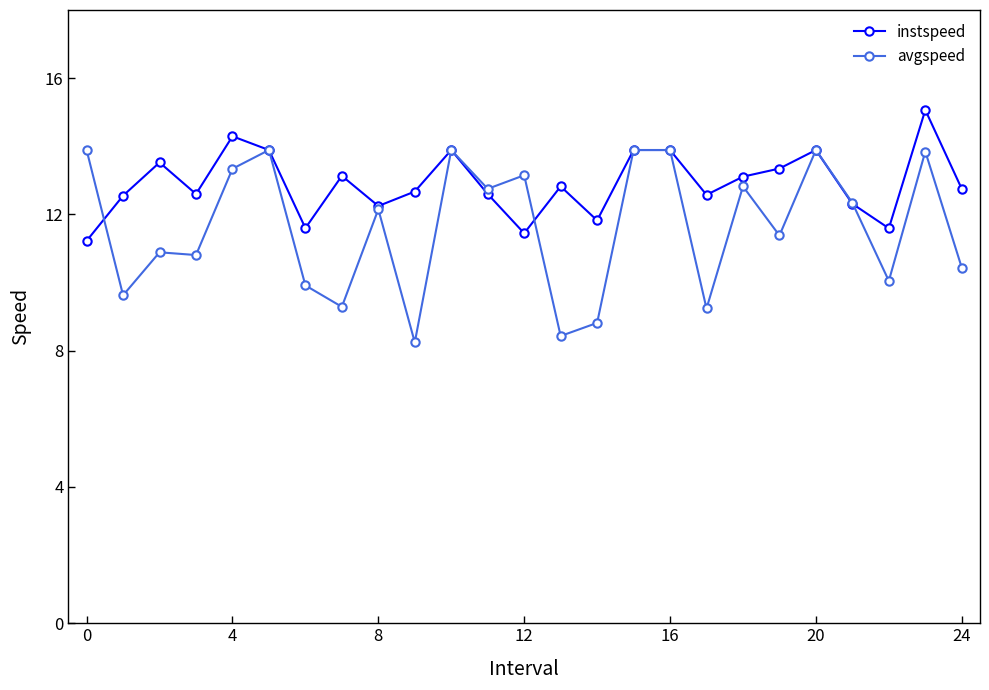

How many values in the avgspeed series exceed 12?

13